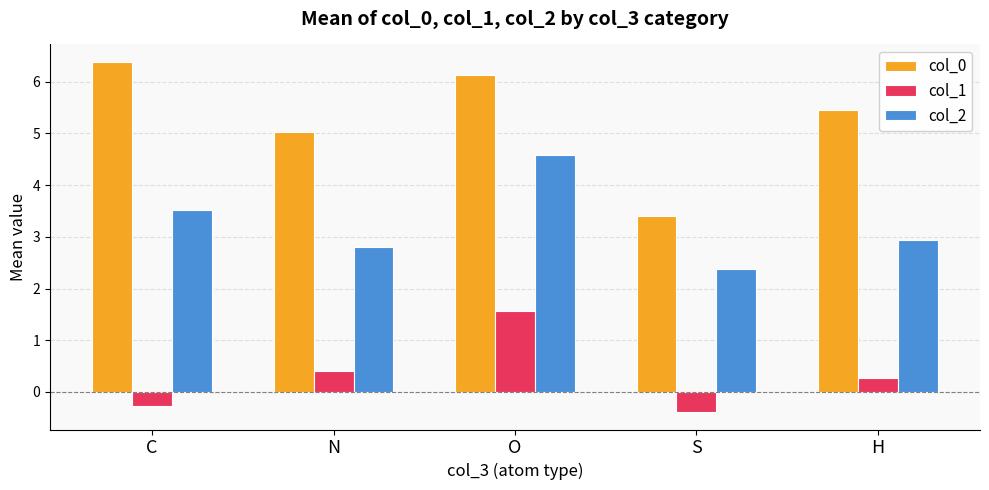

The col_2 series shows 2.9 at H. True or false?

True